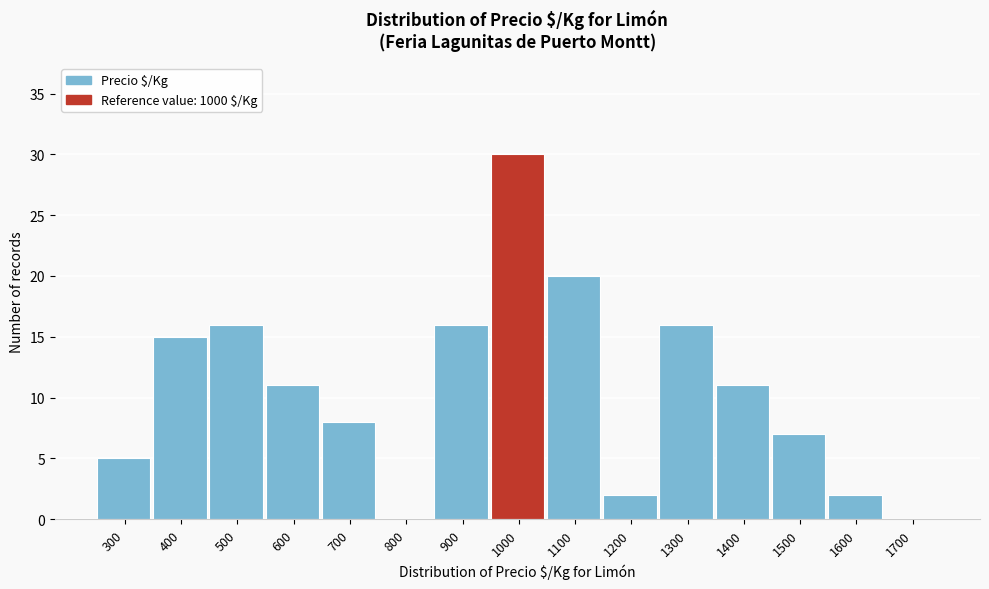

Reading left to right, what are all the values shown in this chart?

300=5	400=15	500=16	600=11	700=8	800=0	900=16	1000=30	1100=20	1200=2	1300=16	1400=11	1500=7	1600=2	1700=0